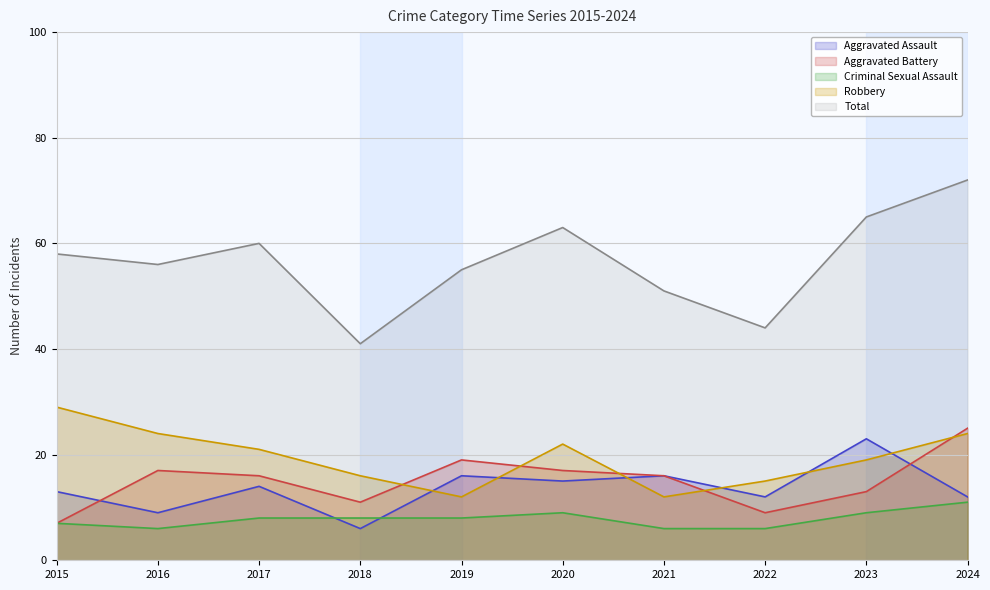

What is the total value across all series at 2017?

119